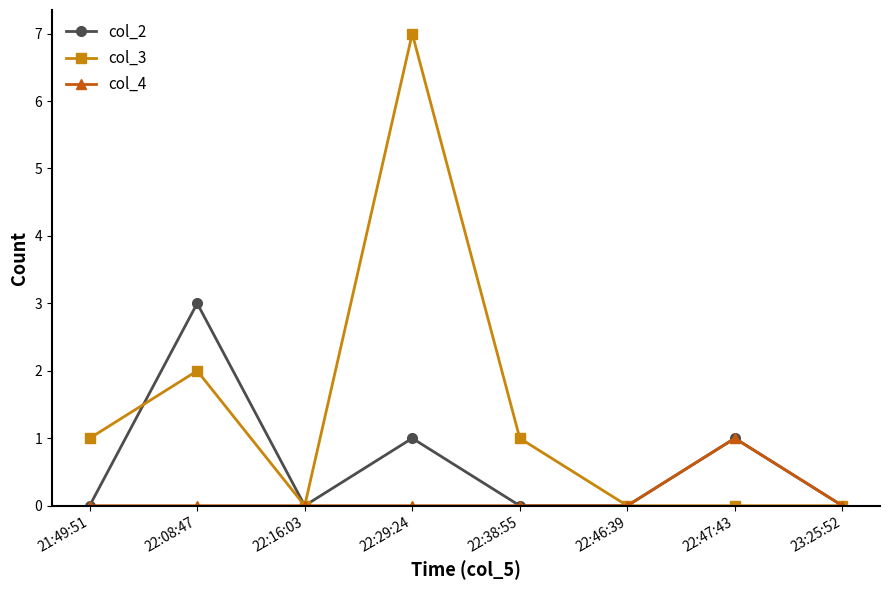

Between which two adjacent categories do col_3 and col_2 first intersect?

21:49:51 and 22:08:47